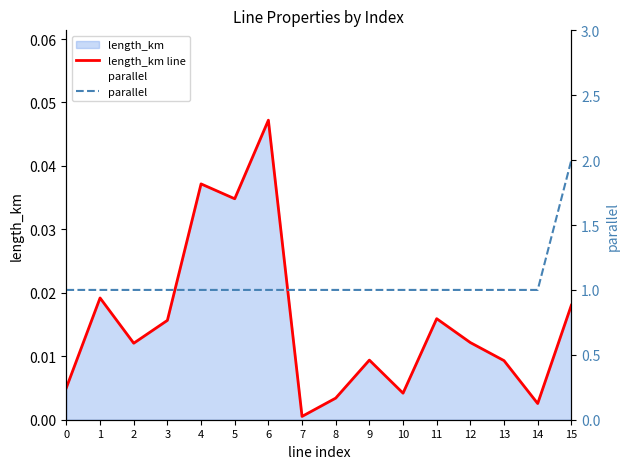

The parallel series shows 1.0 at 1. True or false?

True